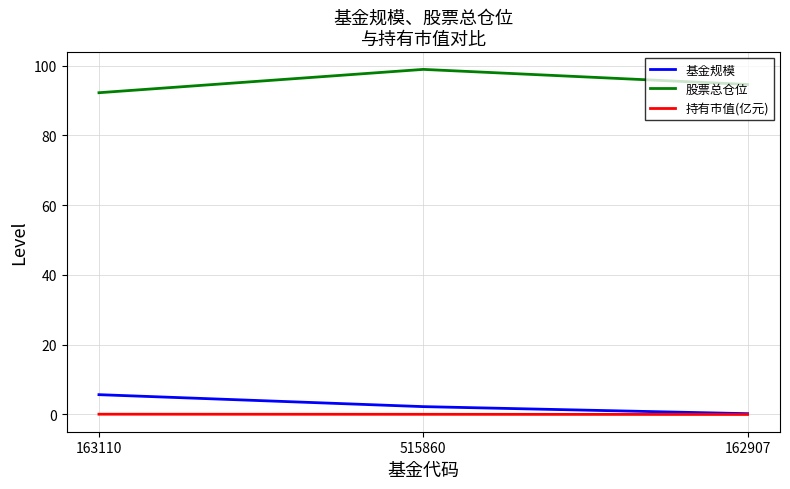

What are all the series names shown in the legend?

基金规模, 股票总仓位, 持有市值(亿元)